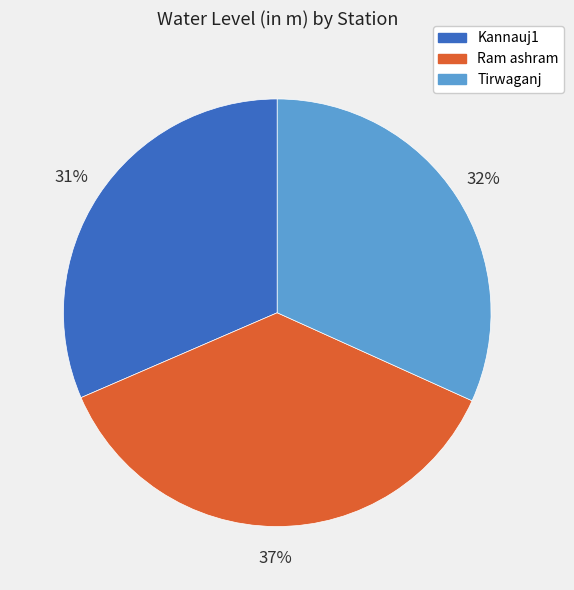

True or false: Ram ashram accounts for 50% of the total.

False